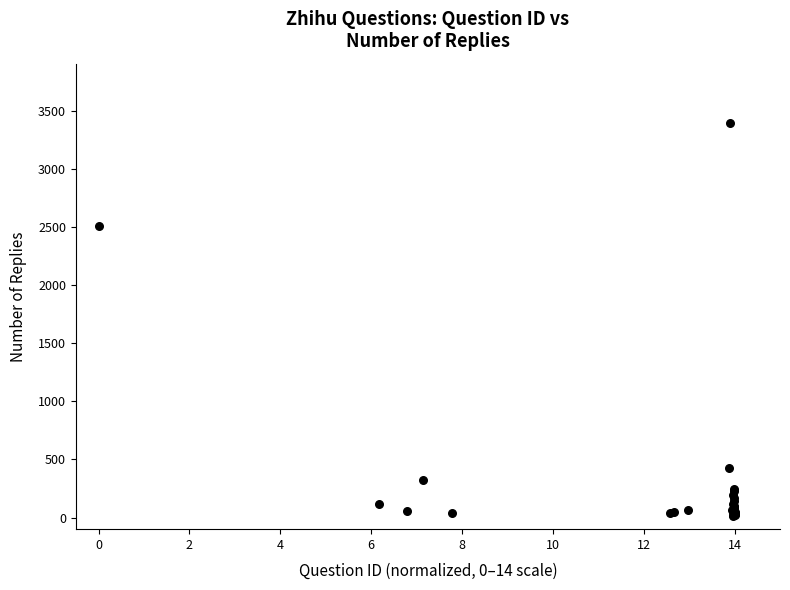

What Y value in the scatter plot is closest to 1705?

2511